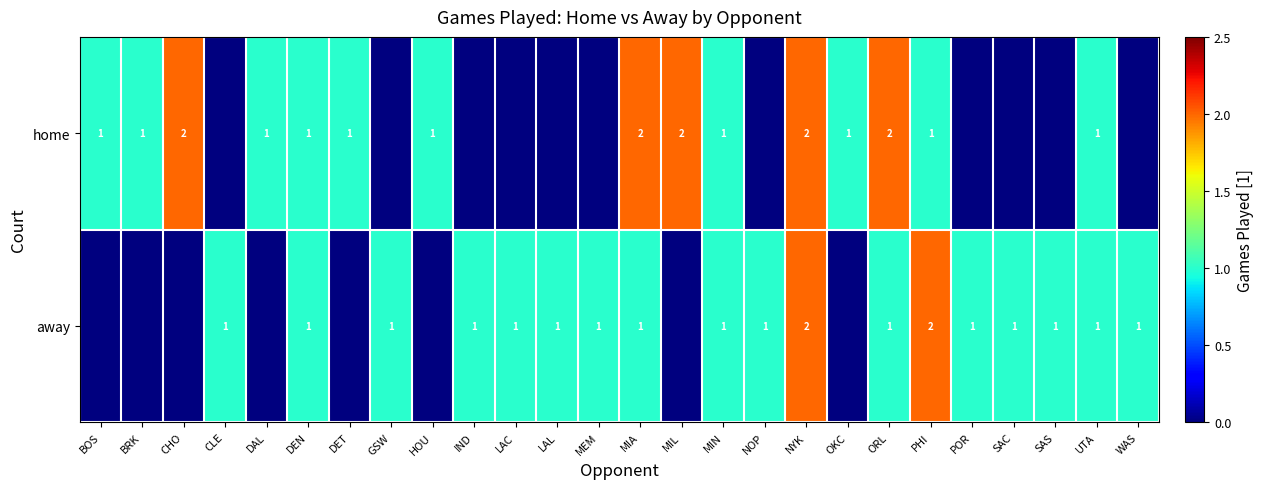

The away series shows 1 at DEN. True or false?

True